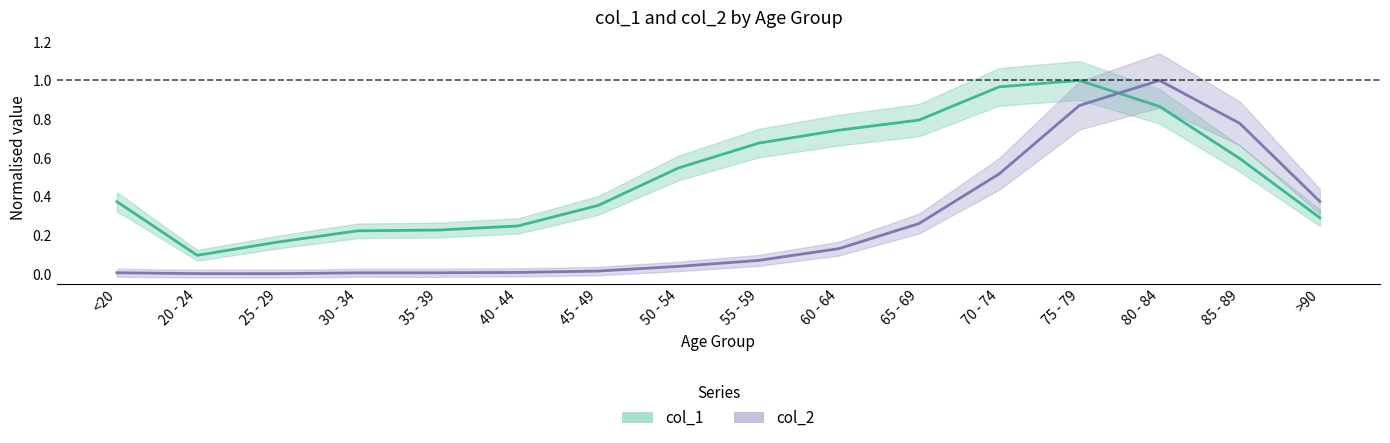

True or false: col_1 and col_2 intersect in this chart.

True